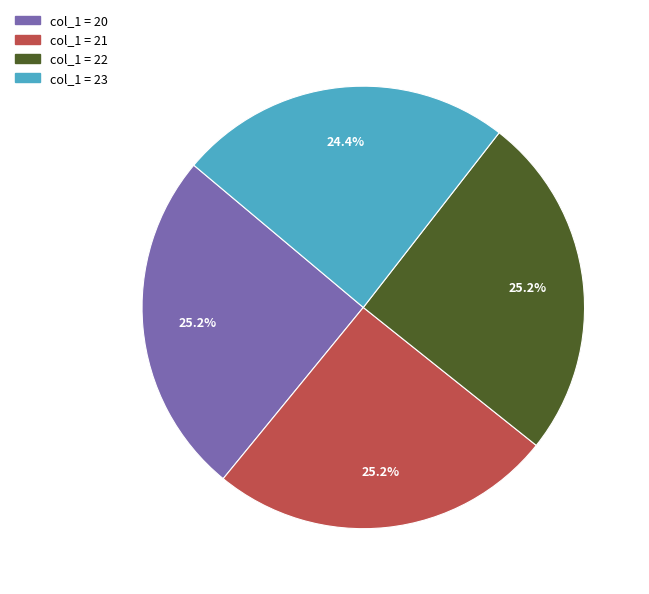

Is there a majority slice in this chart?

No